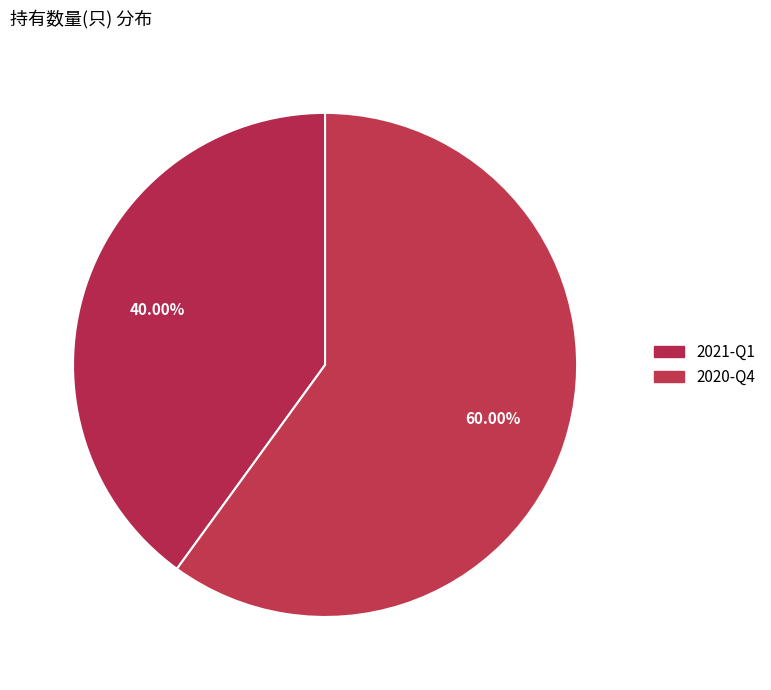

What percentage is NOT represented by 2020-Q4?

40.0%